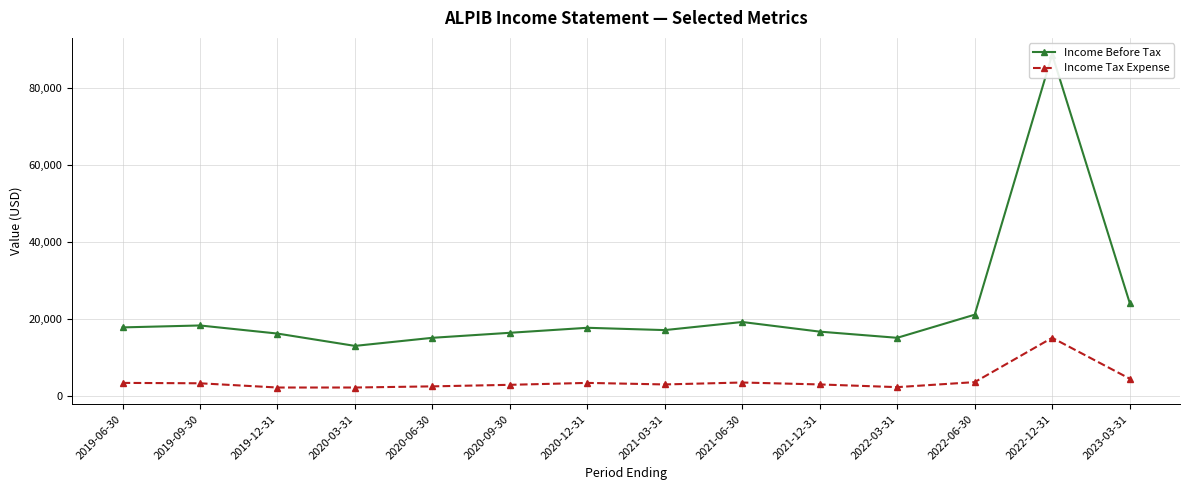

How many distinct data groups are displayed?

2